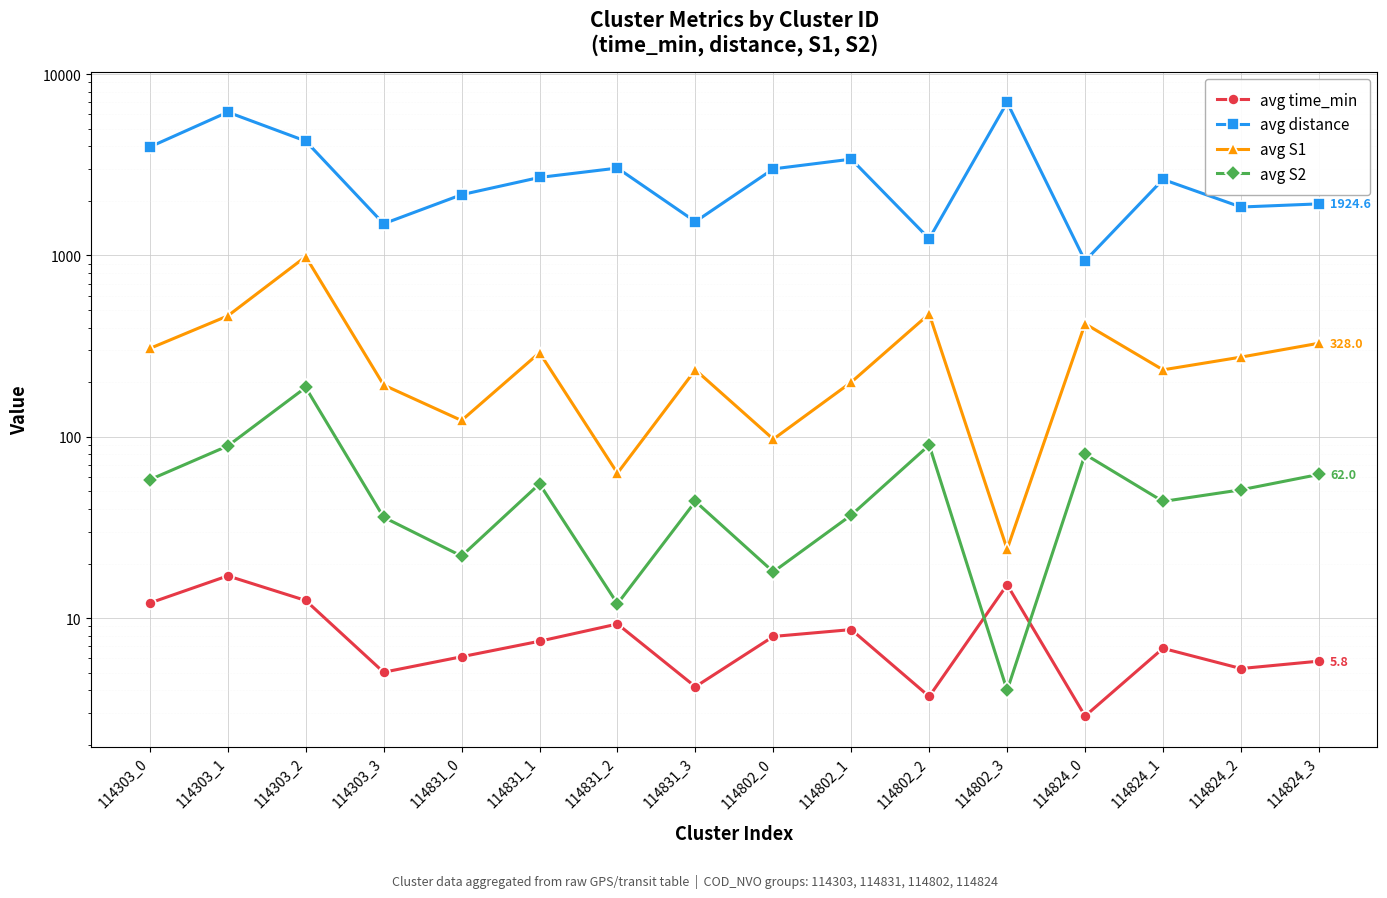

What are all the series names shown in the legend?

avg time_min, avg distance, avg S1, avg S2